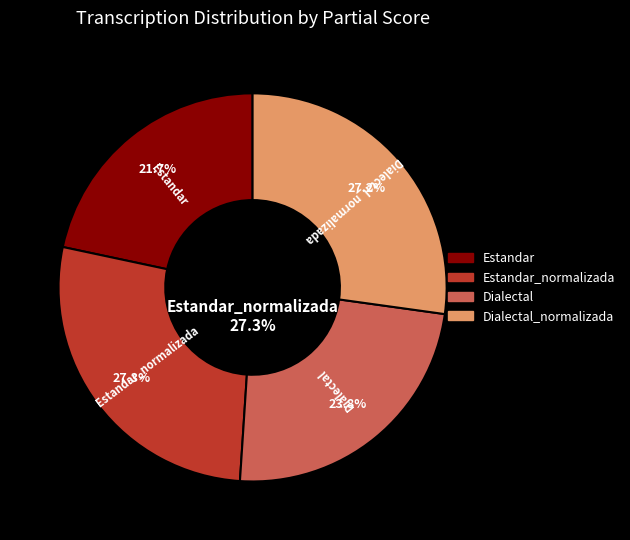

Is it true that Estandar_normalizada is 22% of the pie?

False